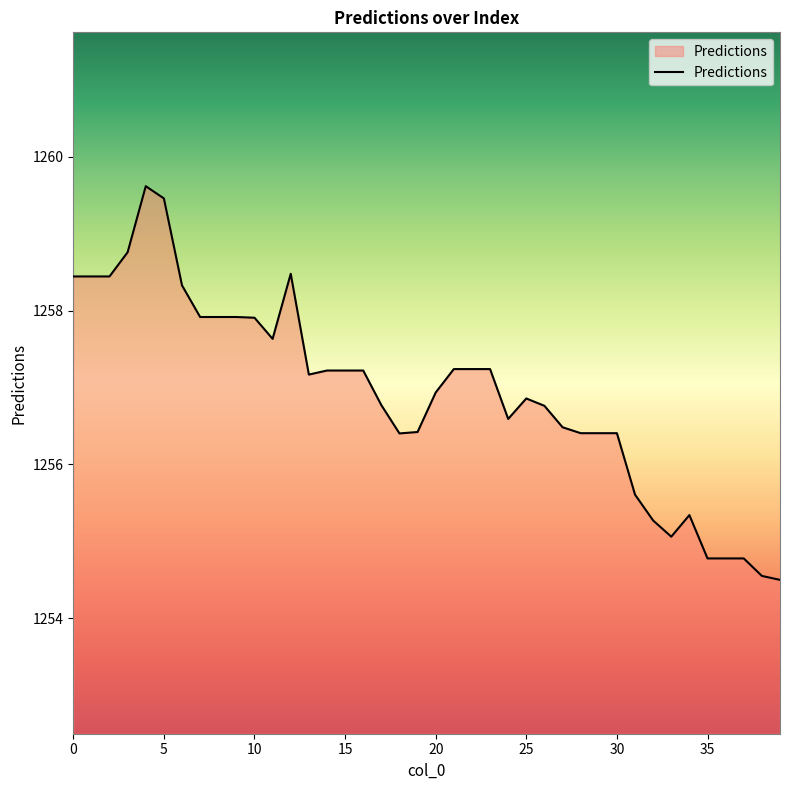

What is the maximum value shown in the chart?

1259.6